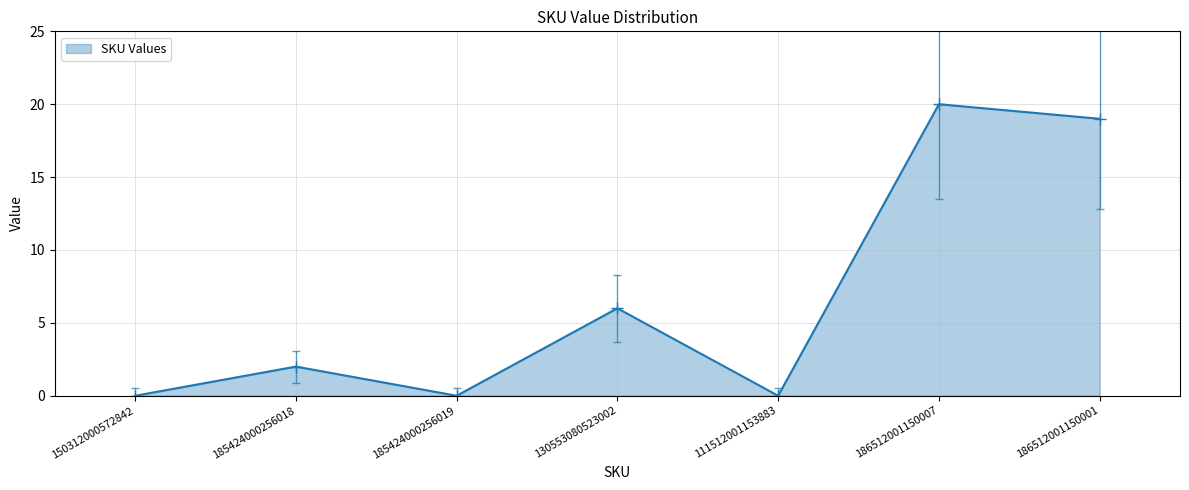

What is the greatest value displayed?

20